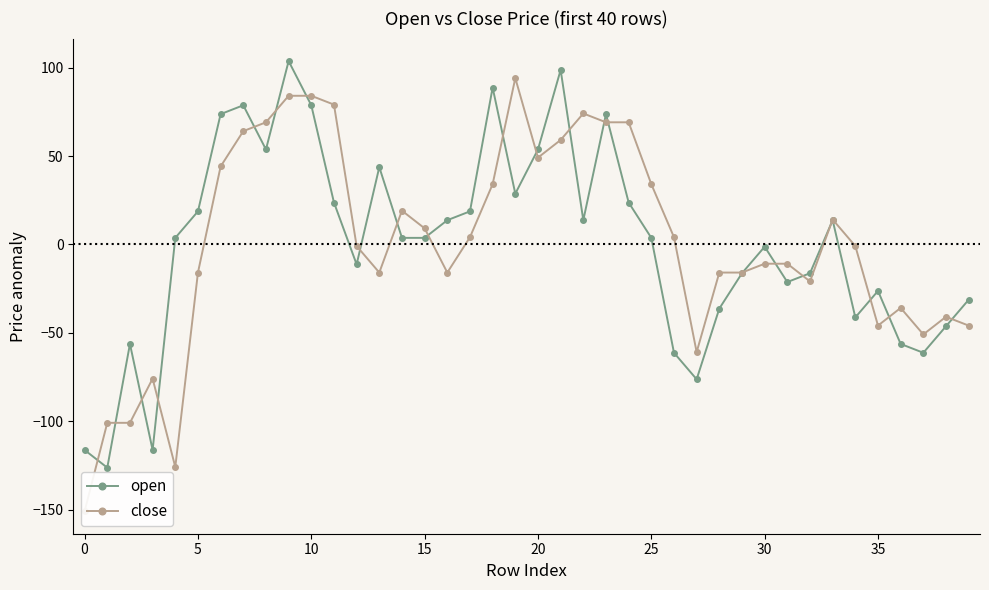

Rank the series at 14 from highest to lowest value.

close, open